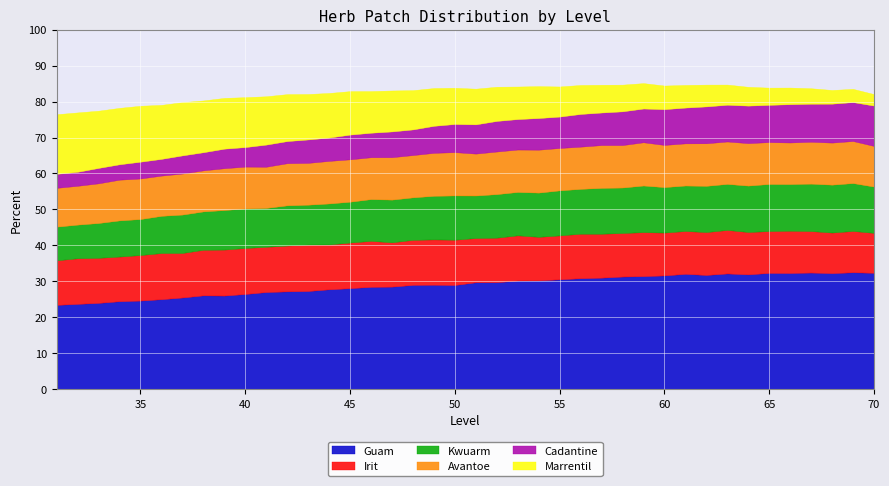

True or false: Marrentil and Guam cross at least once.

False